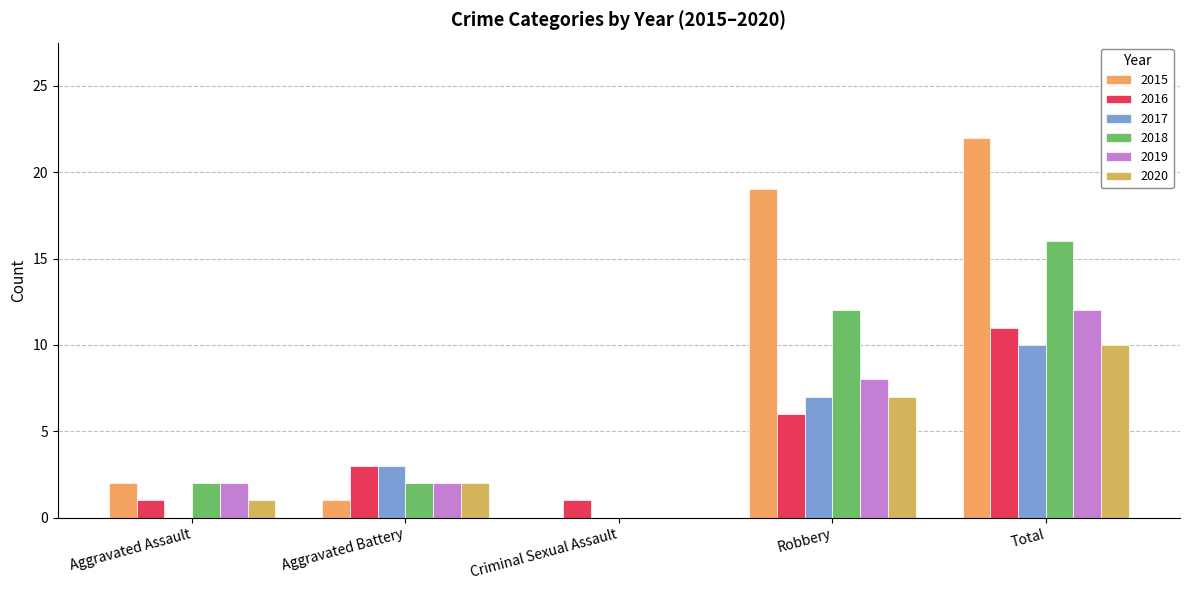

The 2015 series shows 1 at Aggravated Battery. True or false?

True